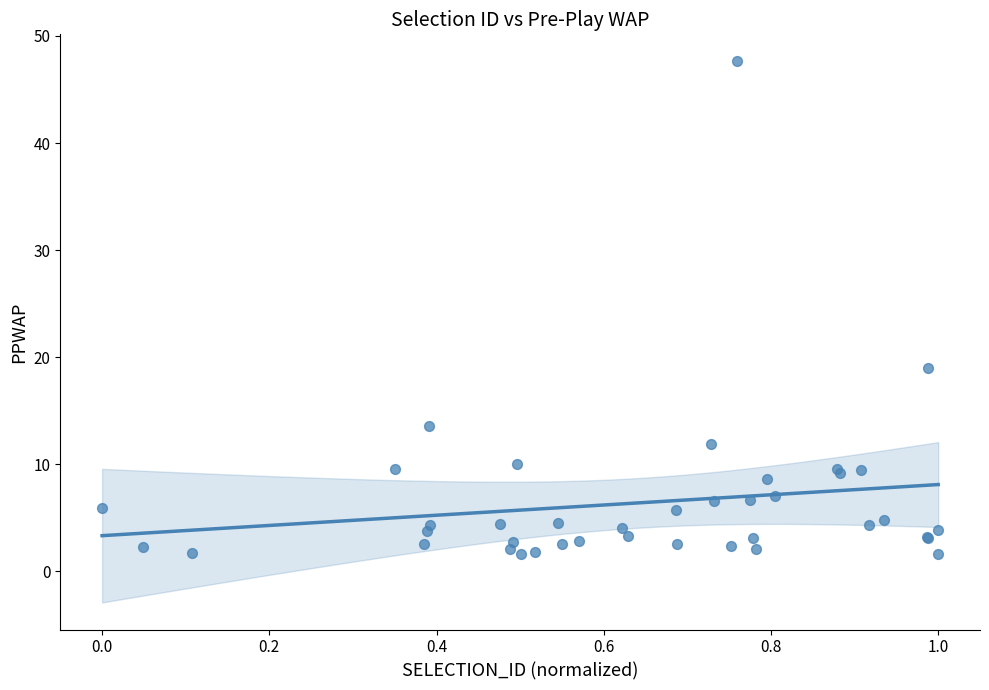

What Y value in the scatter plot is closest to 24?

18.9